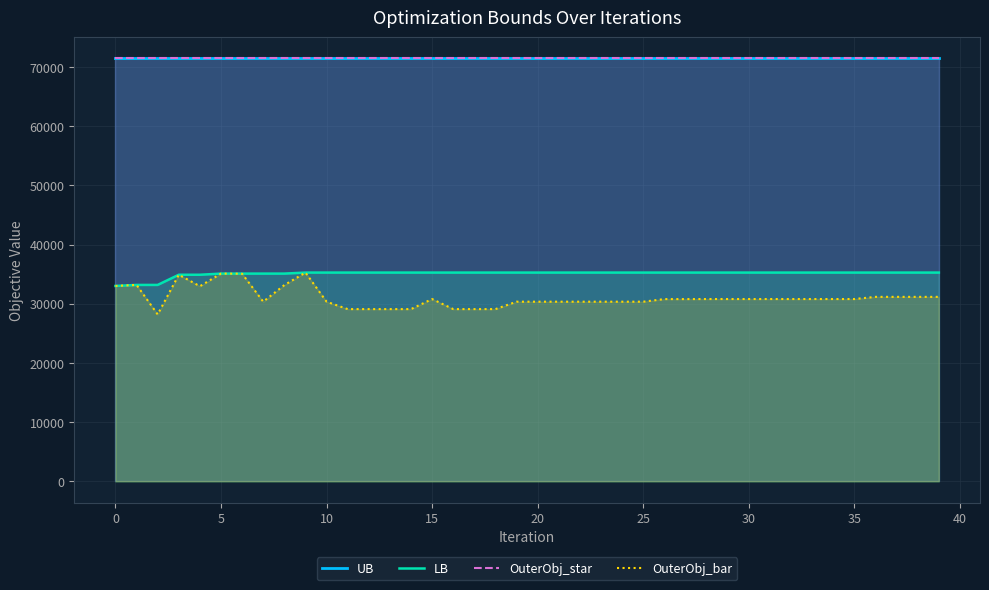

What is the sum of the OuterObj_star values at 15 and 5?

142918.0